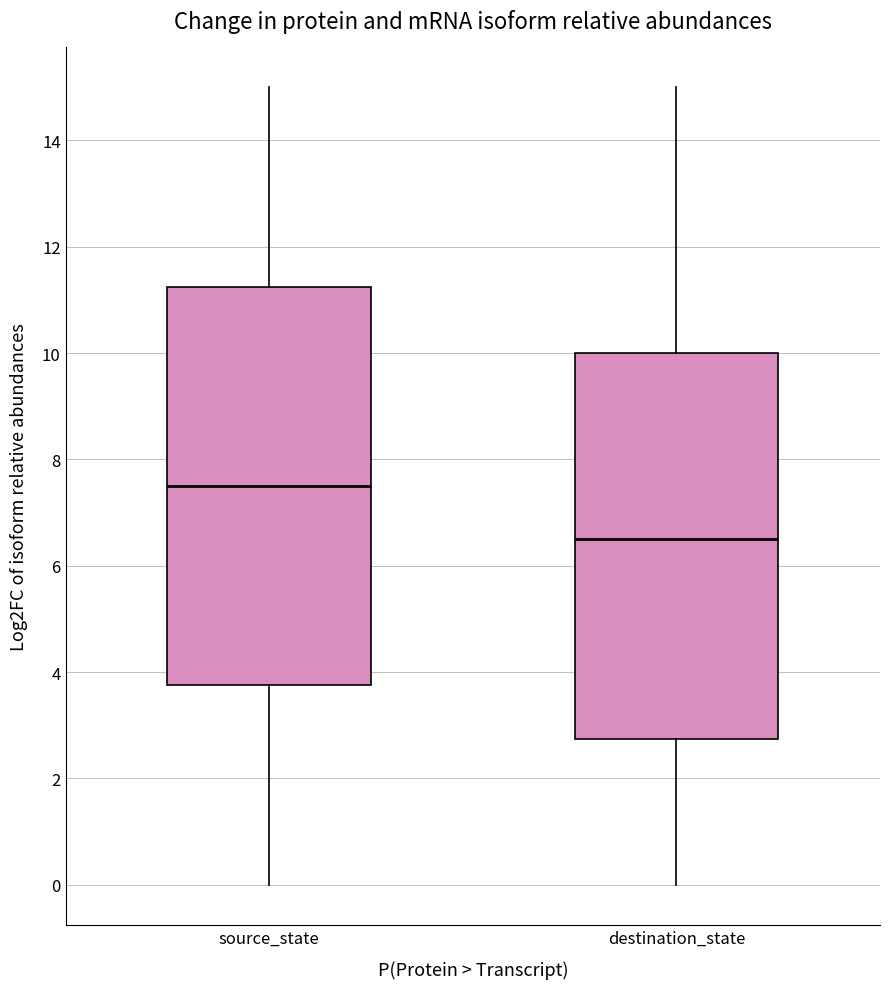

Where is the lower edge of the box for source_state on the y-axis? The values are not printed on the chart, so give them approximately, as read against the axis.

3.8